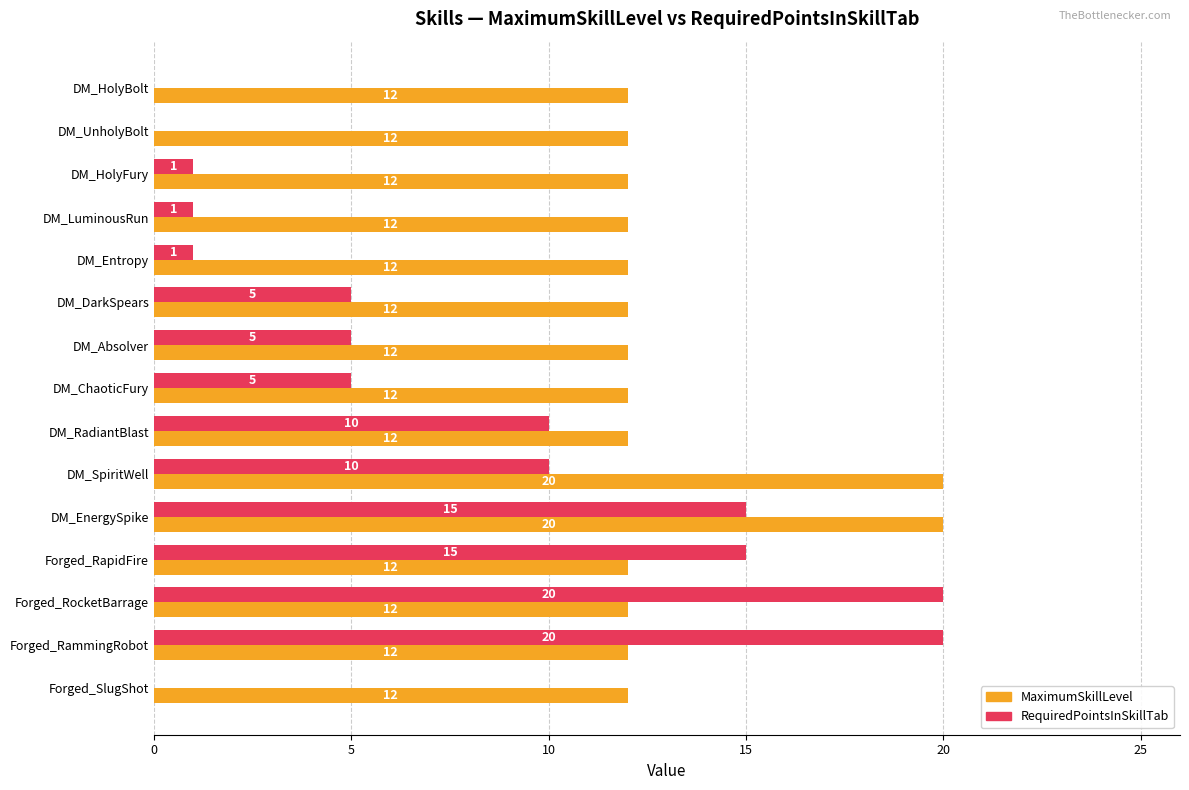

How many data points does each series have?

15